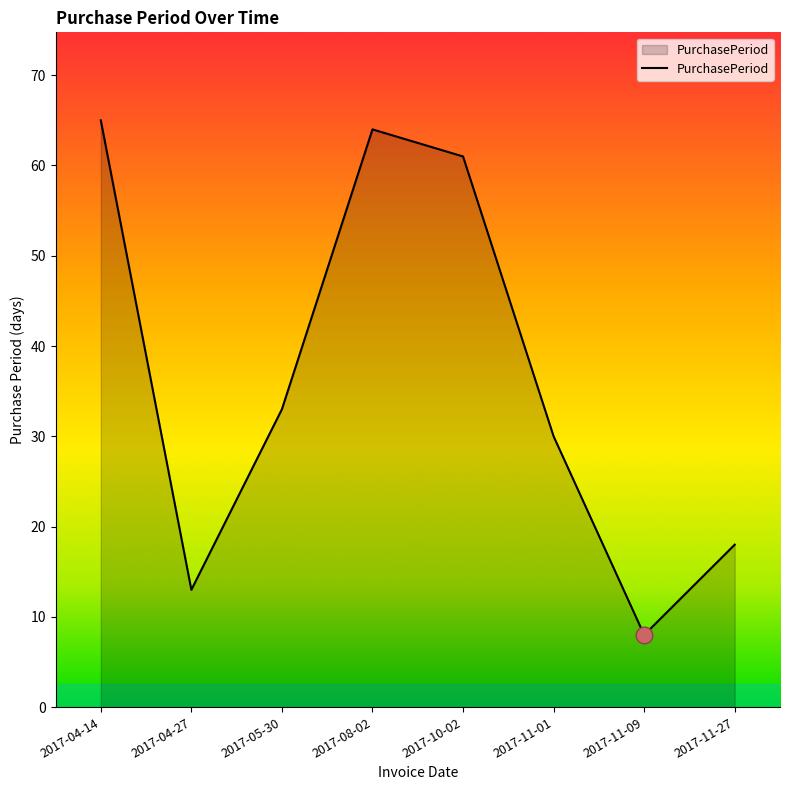

How many categories are shown in the chart?

8